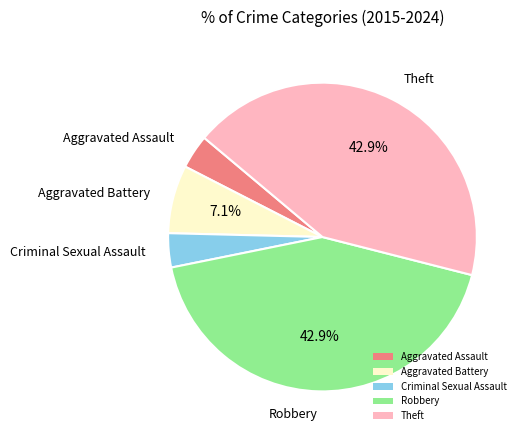

Between Aggravated Assault and Theft, which is larger?

Theft